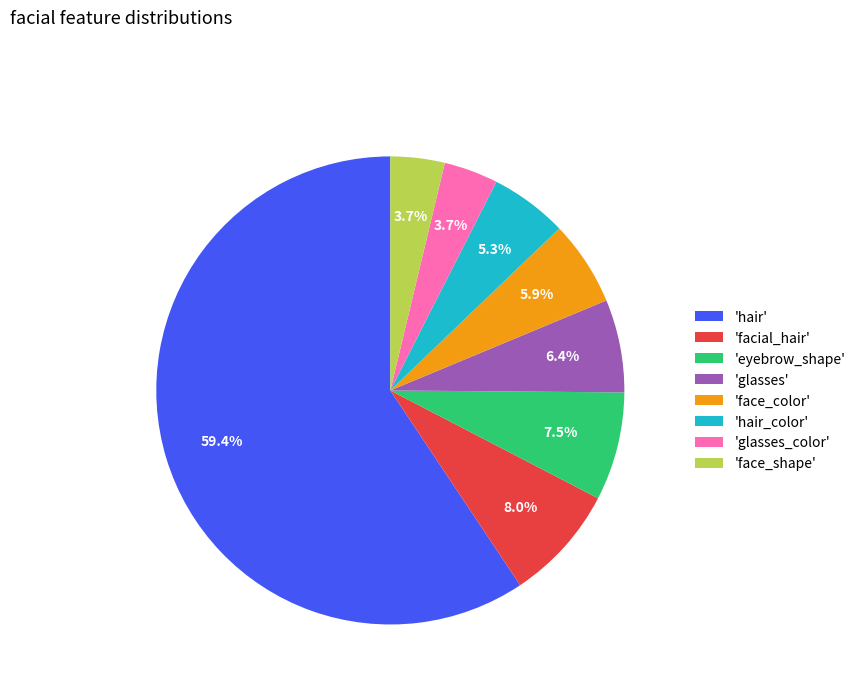

Which category has the biggest portion of the pie?

'hair'